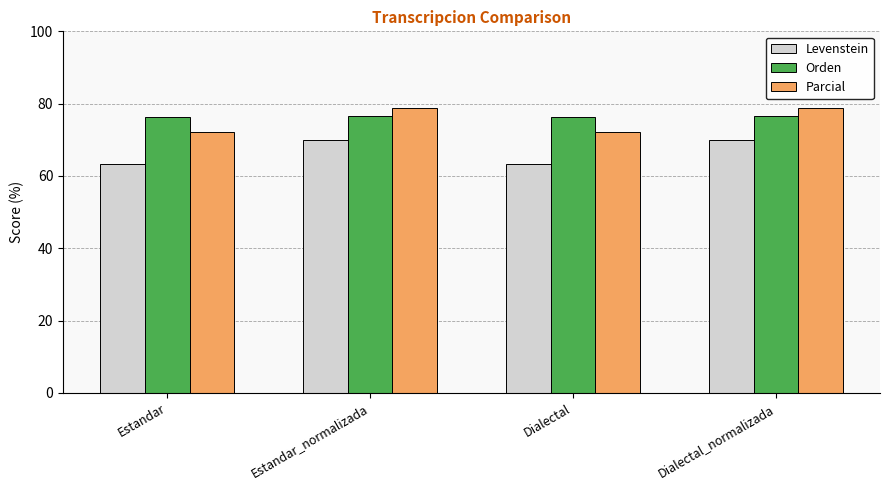

What is the minimum value shown in the chart?

63.2